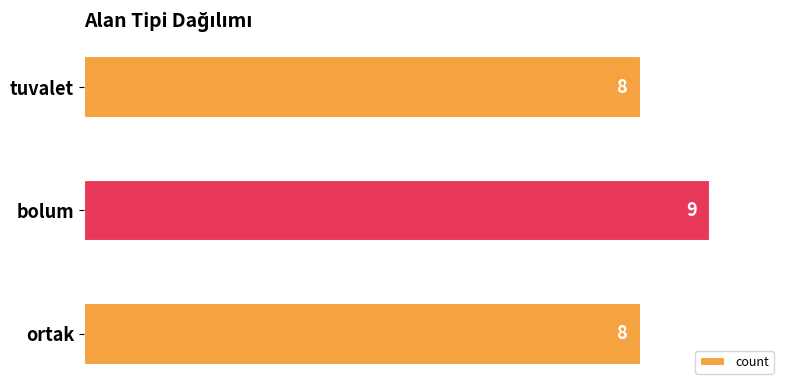

Reading bottom to top, what are all the values shown in this chart?

ortak=8	bolum=9	tuvalet=8